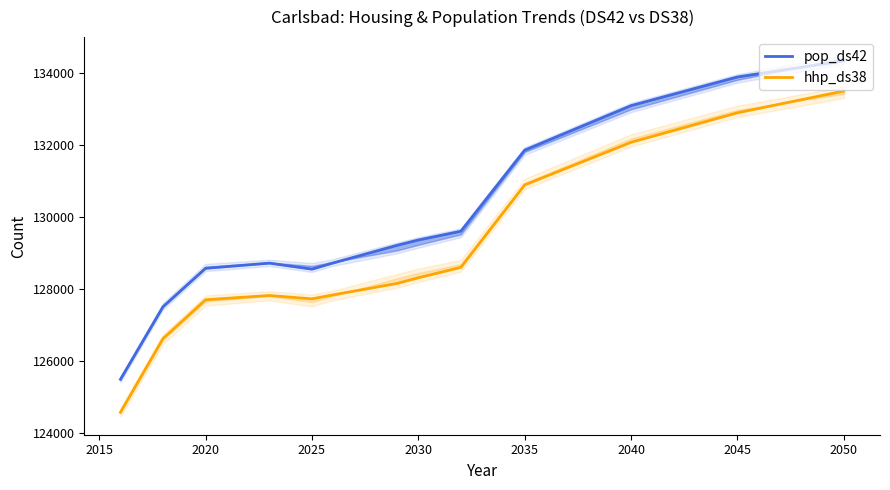

How many interior local peaks does the hhp_ds38 series have?

1